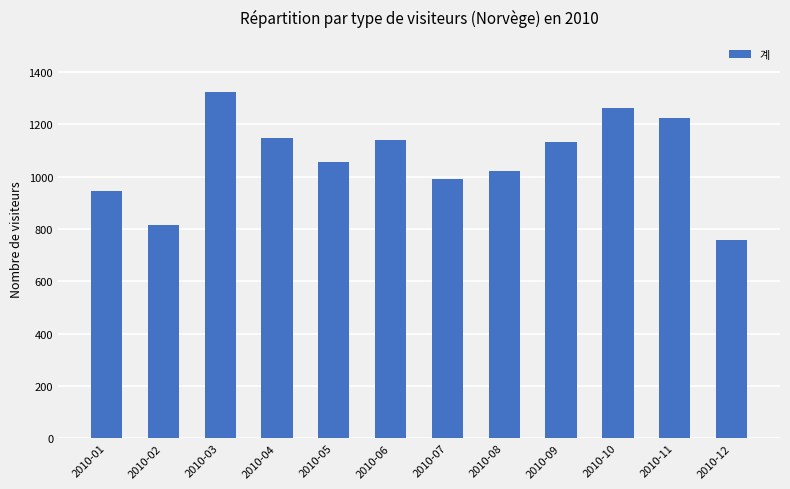

What is the change in value from 2010-02 to 2010-12?

-56